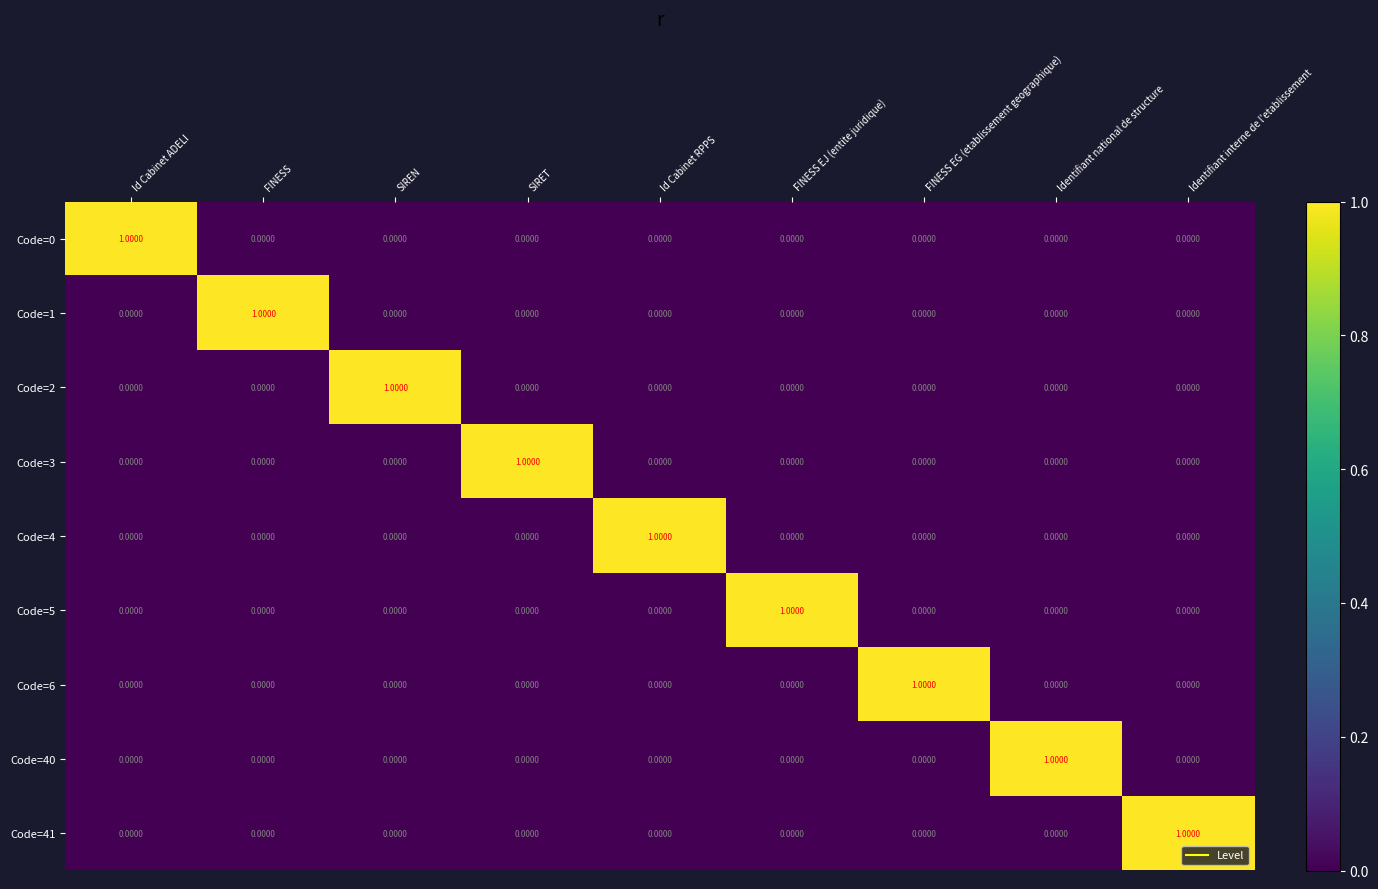

At how many categories does at least one series exceed 0?

9